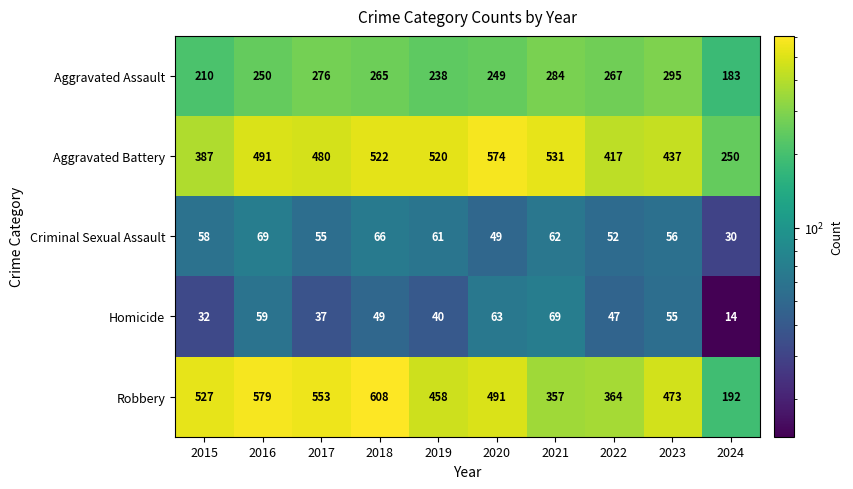

Which series has the largest range (max minus min)?

Robbery